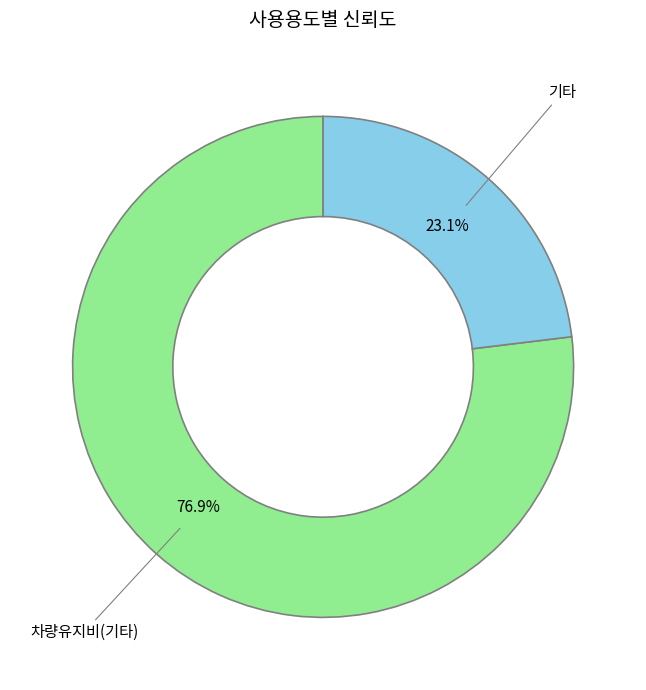

Is the sum of 차량유지비(기타) and 기타 greater than half?

Yes